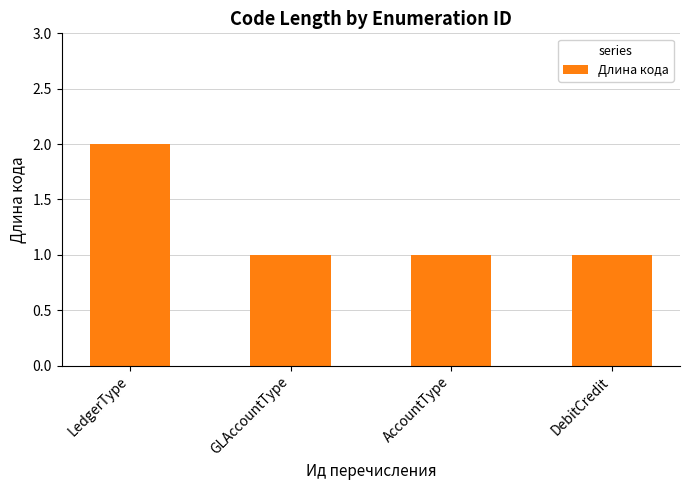

What is the average value?

1